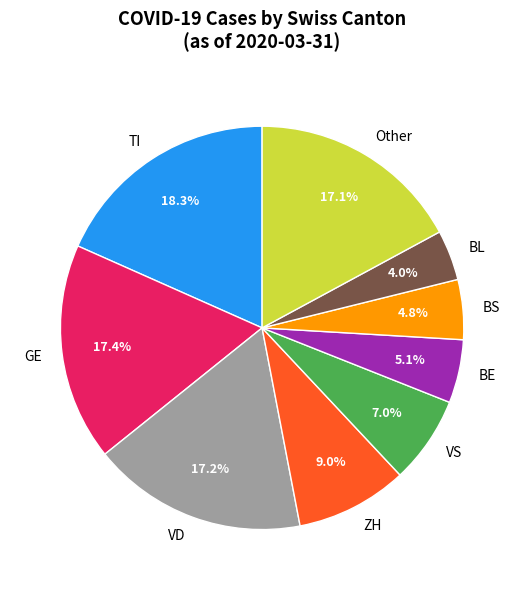

What portion of the pie excludes GE?

82.6%